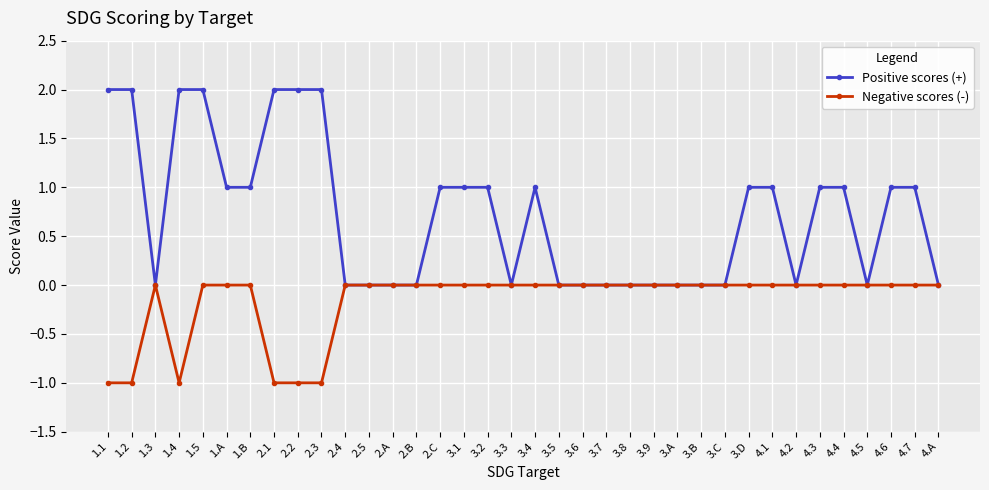

Reading left to right, transcribe all the data shown in this chart.

Positive scores (+): 2	2	0	2	2	1	1	2	2	2	0	0	0	0	1	1	1	0	1	0	0	0	0	0	0	0	0	1	1	0	1	1	0	1	1	0
Negative scores (-): -1	-1	0	-1	0	0	0	-1	-1	-1	0	0	0	0	0	0	0	0	0	0	0	0	0	0	0	0	0	0	0	0	0	0	0	0	0	0